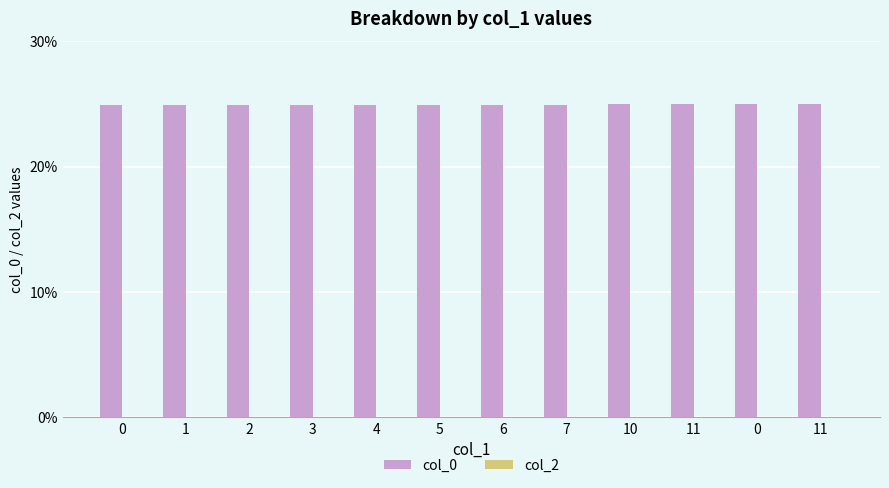

How many categories are shown in the chart?

12